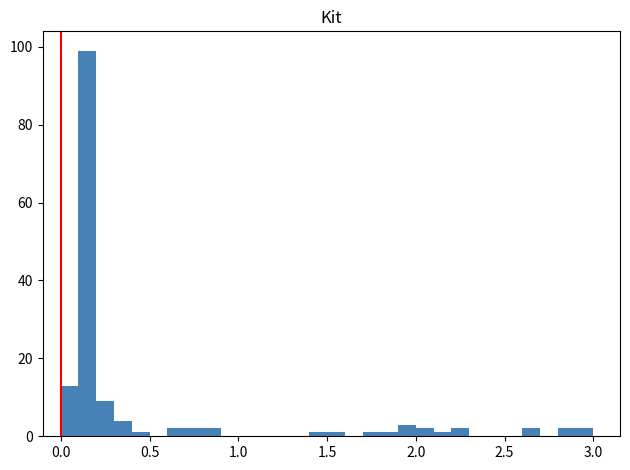

Around what value on the x-axis is the tallest bar? Give the approximate position of its centre, as read against the axis.

0.15